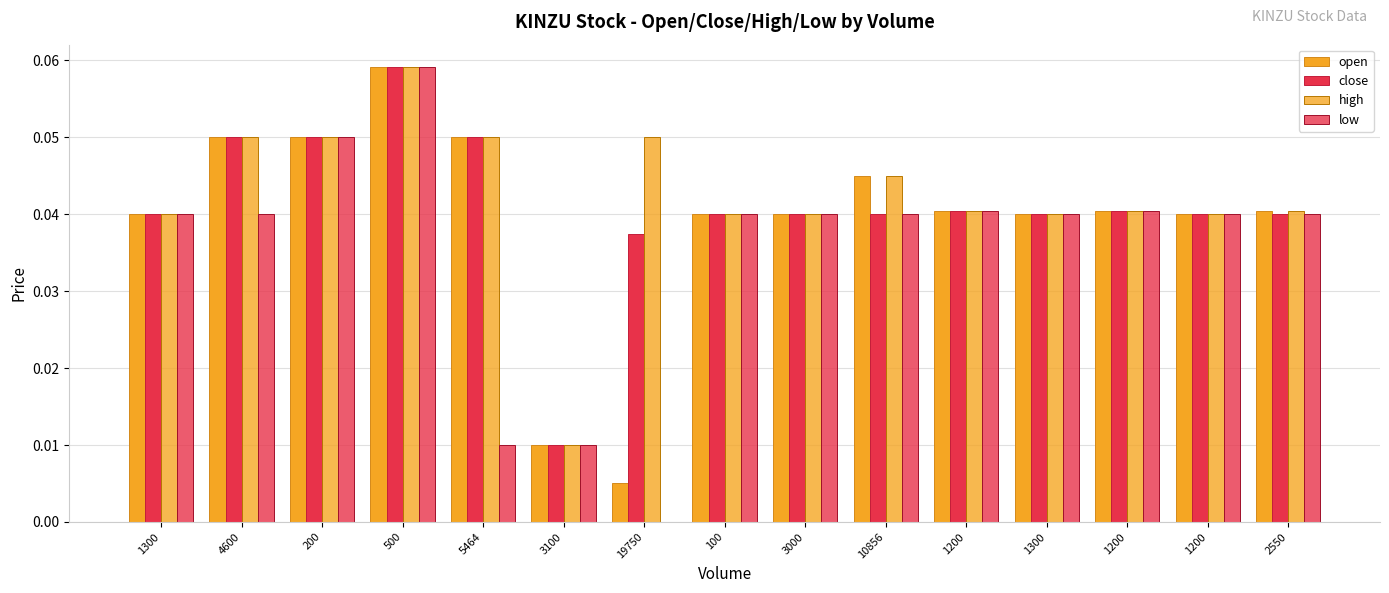

Reading left to right, what are all the values shown in this chart?

open: 1300=0.0	4600=0.0	200=0.0	500=0.1	5464=0.0	3100=0.0	19750=0.0	100=0.0	3000=0.0	10856=0.0	1200=0.0	1300=0.0	1200=0.0	1200=0.0	2550=0.0
close: 1300=0.0	4600=0.0	200=0.0	500=0.1	5464=0.0	3100=0.0	19750=0.0	100=0.0	3000=0.0	10856=0.0	1200=0.0	1300=0.0	1200=0.0	1200=0.0	2550=0.0
high: 1300=0.0	4600=0.0	200=0.0	500=0.1	5464=0.0	3100=0.0	19750=0.0	100=0.0	3000=0.0	10856=0.0	1200=0.0	1300=0.0	1200=0.0	1200=0.0	2550=0.0
low: 1300=0.0	4600=0.0	200=0.0	500=0.1	5464=0.0	3100=0.0	19750=0.0	100=0.0	3000=0.0	10856=0.0	1200=0.0	1300=0.0	1200=0.0	1200=0.0	2550=0.0